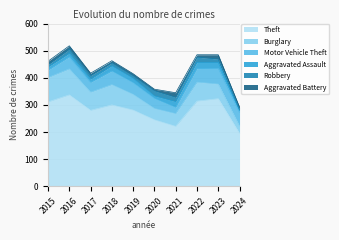

Does the chart display data point markers on the line(s)?

No